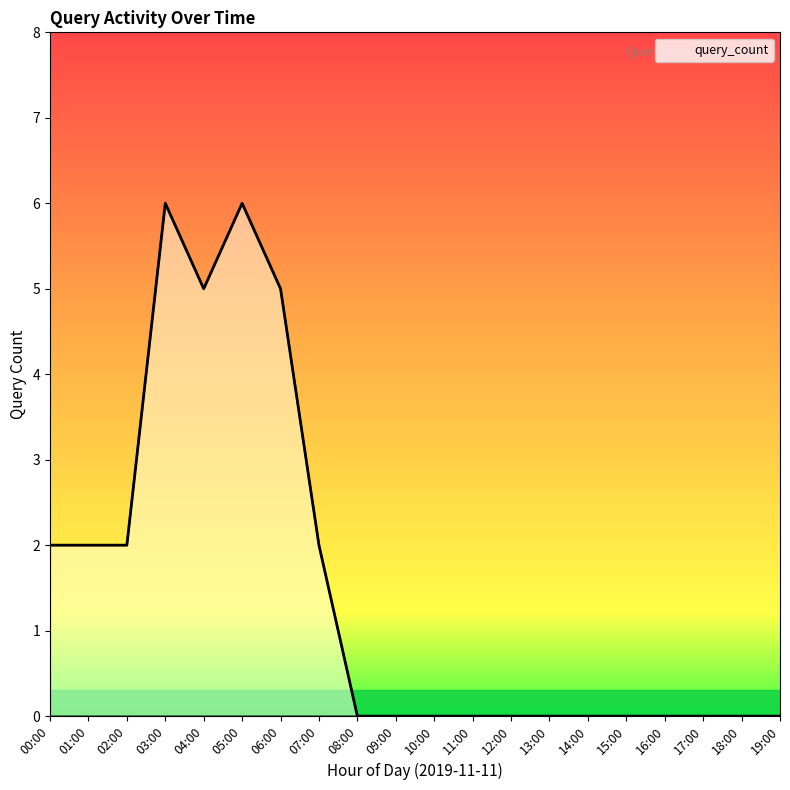

The chart shows a value of 3 at 07:00. True or false?

False